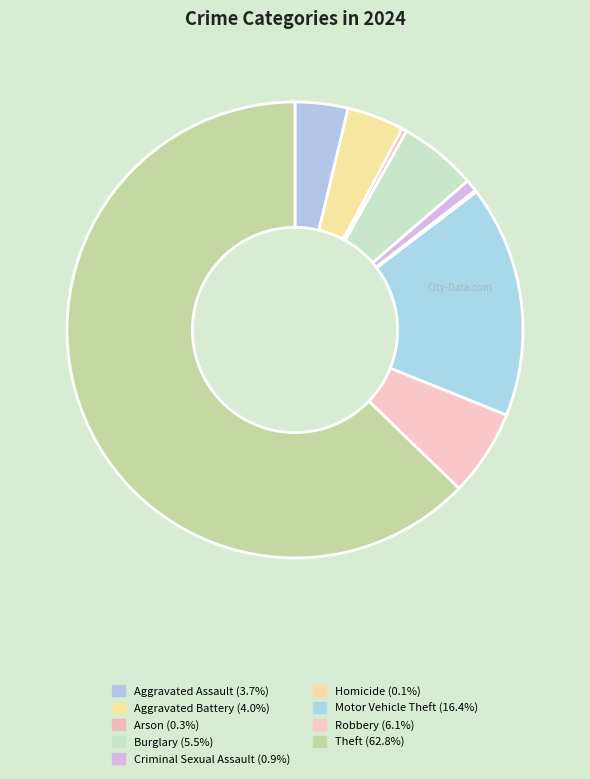

How many slices are in this pie chart?

9